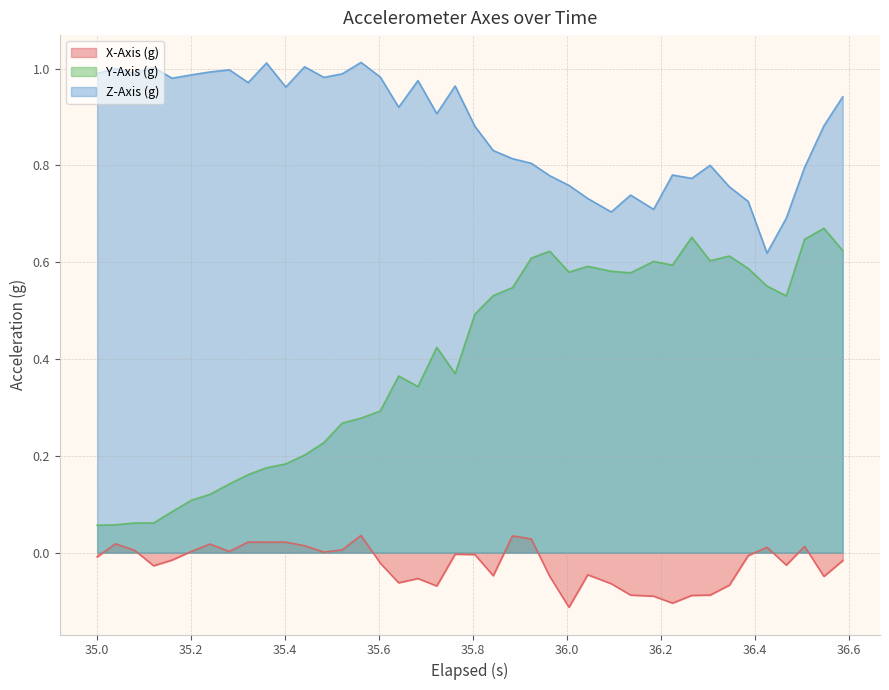

True or false: X-Axis (g) and Z-Axis (g) cross at least once.

False